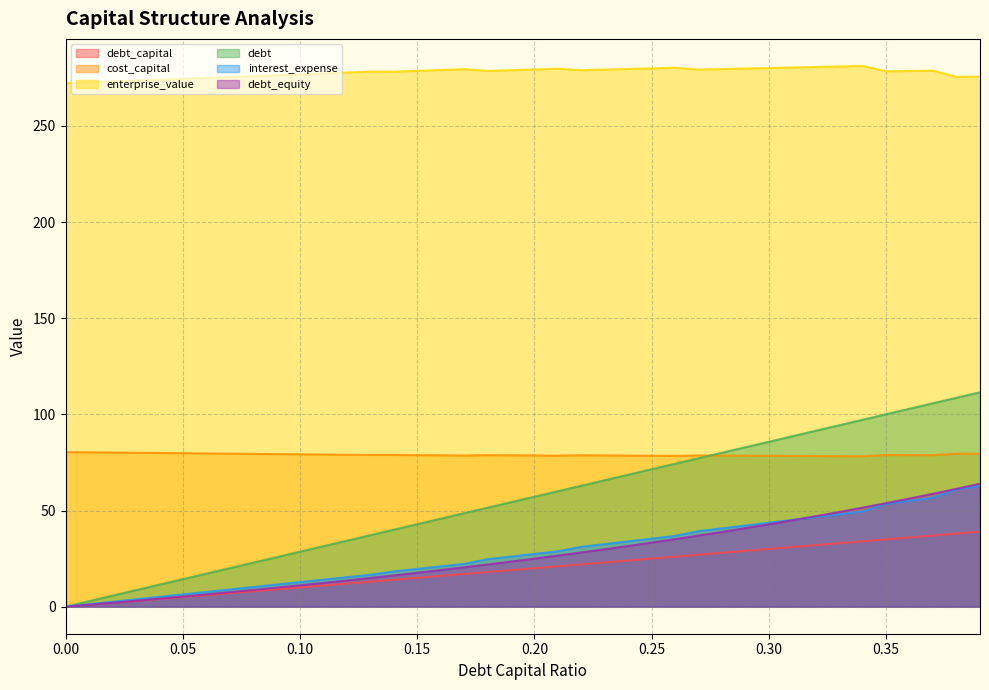

Reading left to right, what are all the values shown in this chart?

debt_capital: 0.0=0.0	0.01=2.9	0.02=5.7	0.03=8.6	0.04=11.4	0.05=14.3	0.06=17.2	0.07=20.0	0.08=22.9	0.09=25.7	0.1=28.6	0.11=31.4	0.12=34.3	0.13=37.2	0.14=40.0	0.15=42.9	0.16=45.7	0.17=48.6	0.18=51.5	0.19=54.3	0.2=57.2	0.21=60.0	0.22=62.9	0.23=65.8	0.24=68.6	0.25=71.5	0.26=74.3	0.27=77.2	0.28=80.1	0.29=82.9	0.3=85.8	0.31=88.6	0.32=91.5	0.33=94.3	0.34=97.2	0.35=100.1	0.36=102.9	0.37=105.8	0.38=108.6	0.39=111.5
cost_capital: 0.0=80.4	0.01=80.2	0.02=80.1	0.03=80.0	0.04=79.9	0.05=79.8	0.06=79.7	0.07=79.6	0.08=79.5	0.09=79.3	0.1=79.2	0.11=79.1	0.12=79.0	0.13=78.9	0.14=78.9	0.15=78.8	0.16=78.7	0.17=78.6	0.18=78.8	0.19=78.7	0.2=78.6	0.21=78.5	0.22=78.7	0.23=78.6	0.24=78.6	0.25=78.5	0.26=78.4	0.27=78.6	0.28=78.6	0.29=78.5	0.3=78.5	0.31=78.4	0.32=78.3	0.33=78.2	0.34=78.2	0.35=78.9	0.36=78.8	0.37=78.8	0.38=79.5	0.39=79.5
enterprise_value: 0.0=272.2	0.01=272.6	0.02=273.1	0.03=273.5	0.04=274.0	0.05=274.5	0.06=274.9	0.07=275.4	0.08=275.9	0.09=276.3	0.1=276.8	0.11=277.3	0.12=277.7	0.13=278.2	0.14=278.2	0.15=278.6	0.16=279.0	0.17=279.5	0.18=278.6	0.19=279.0	0.2=279.3	0.21=279.7	0.22=279.0	0.23=279.3	0.24=279.6	0.25=279.9	0.26=280.2	0.27=279.3	0.28=279.5	0.29=279.8	0.3=280.1	0.31=280.3	0.32=280.6	0.33=280.9	0.34=281.2	0.35=278.4	0.36=278.5	0.37=278.7	0.38=275.5	0.39=275.6
debt: 0.0=0.0	0.01=1.0	0.02=2.0	0.03=3.0	0.04=4.0	0.05=5.0	0.06=6.0	0.07=7.0	0.08=8.0	0.09=9.0	0.1=10.0	0.11=11.0	0.12=12.0	0.13=13.0	0.14=14.0	0.15=15.0	0.16=16.0	0.17=17.0	0.18=18.0	0.19=19.0	0.2=20.0	0.21=21.0	0.22=22.0	0.23=23.0	0.24=24.0	0.25=25.0	0.26=26.0	0.27=27.0	0.28=28.0	0.29=29.0	0.3=30.0	0.31=31.0	0.32=32.0	0.33=33.0	0.34=34.0	0.35=35.0	0.36=36.0	0.37=37.0	0.38=38.0	0.39=39.0
interest_expense: 0.0=0.0	0.01=1.3	0.02=2.6	0.03=3.8	0.04=5.1	0.05=6.4	0.06=7.7	0.07=8.9	0.08=10.2	0.09=11.5	0.1=12.8	0.11=14.1	0.12=15.3	0.13=16.6	0.14=18.3	0.15=19.6	0.16=21.0	0.17=22.3	0.18=24.7	0.19=26.1	0.2=27.4	0.21=28.8	0.22=31.1	0.23=32.5	0.24=34.0	0.25=35.4	0.26=36.8	0.27=39.3	0.28=40.7	0.29=42.2	0.3=43.7	0.31=45.1	0.32=46.6	0.33=48.0	0.34=49.5	0.35=53.5	0.36=55.1	0.37=56.6	0.38=61.1	0.39=62.7
debt_equity: 0.0=0.0	0.01=1.0	0.02=2.0	0.03=3.1	0.04=4.2	0.05=5.3	0.06=6.4	0.07=7.5	0.08=8.7	0.09=9.9	0.1=11.1	0.11=12.4	0.12=13.6	0.13=14.9	0.14=16.3	0.15=17.6	0.16=19.1	0.17=20.5	0.18=21.9	0.19=23.5	0.2=25.0	0.21=26.6	0.22=28.2	0.23=29.9	0.24=31.6	0.25=33.3	0.26=35.1	0.27=37.0	0.28=38.9	0.29=40.8	0.3=42.9	0.31=44.9	0.32=47.1	0.33=49.2	0.34=51.5	0.35=53.8	0.36=56.2	0.37=58.7	0.38=61.3	0.39=63.9